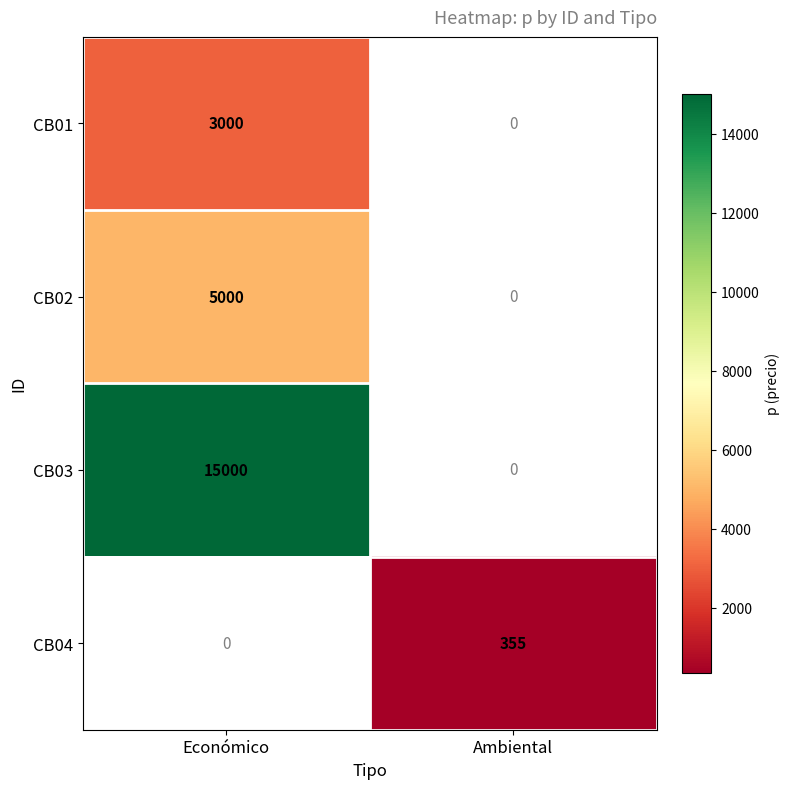

At how many categories does at least one series exceed 9605?

1